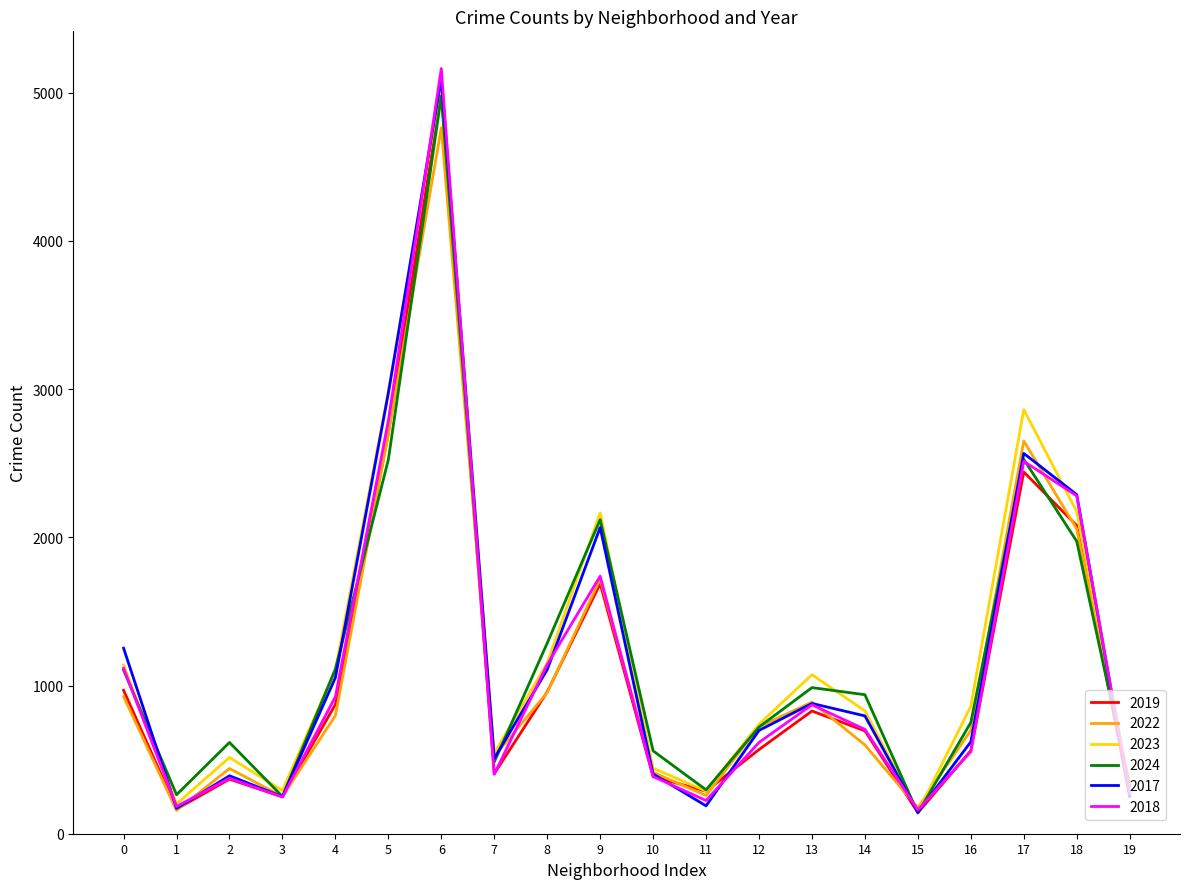

What is the difference between the highest and lowest values at 6?

400